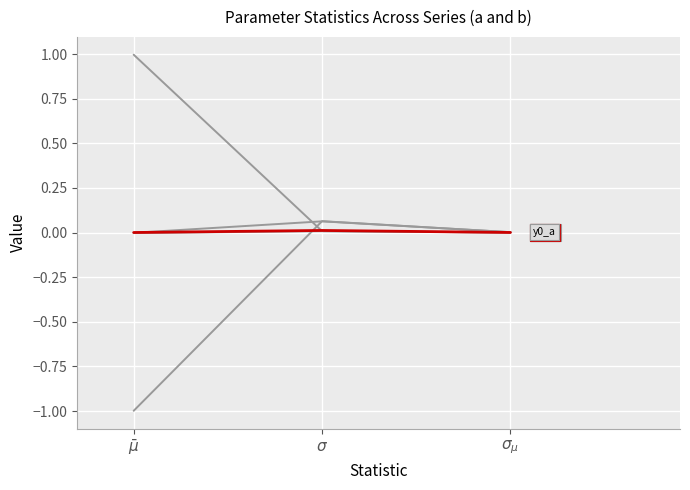

Does the chart have visible grid lines?

Yes